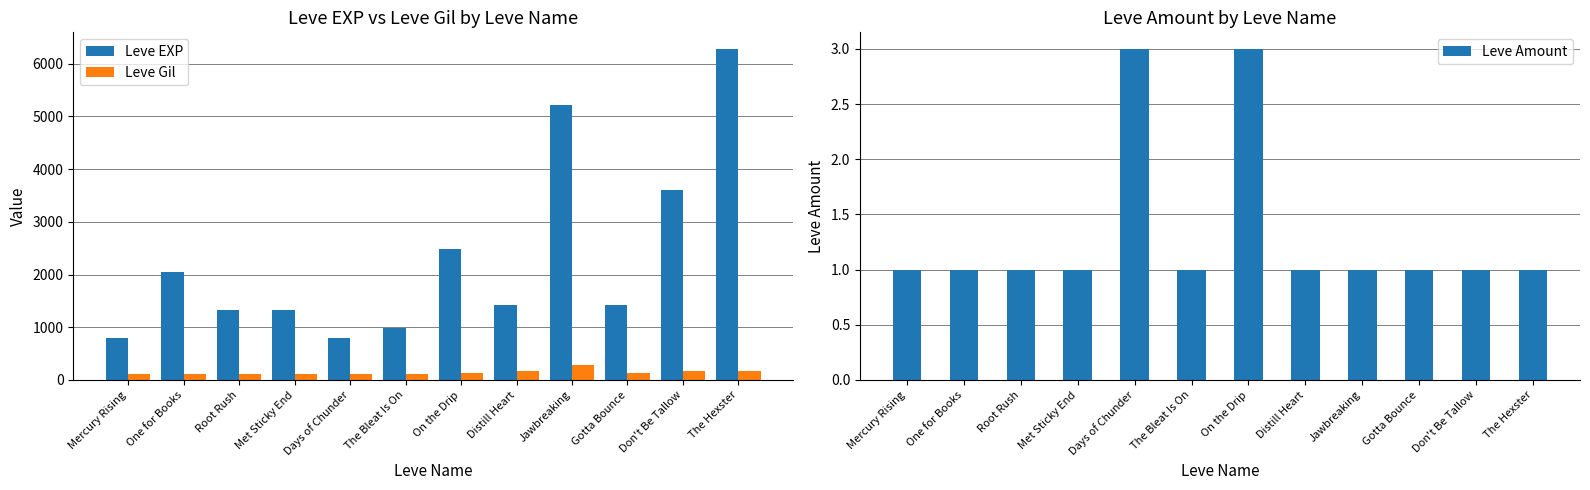

What is the value of the Leve Gil bar at the 9th from the left?

293